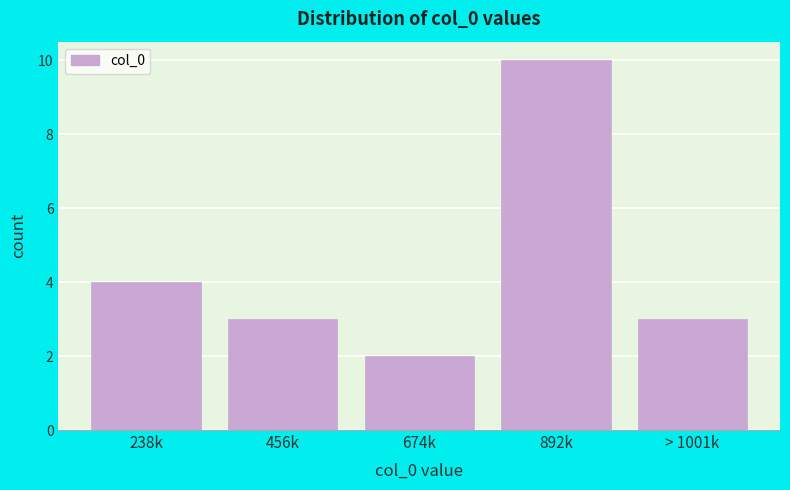

Reading left to right, extract all data points from this chart.

238k=4	456k=3	674k=2	892k=10	> 1001k=3